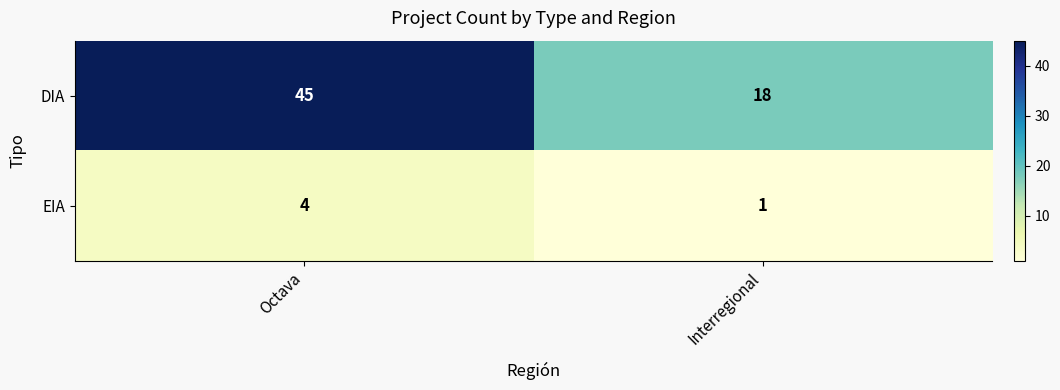

List the series in order of their peak value, highest first.

DIA, EIA